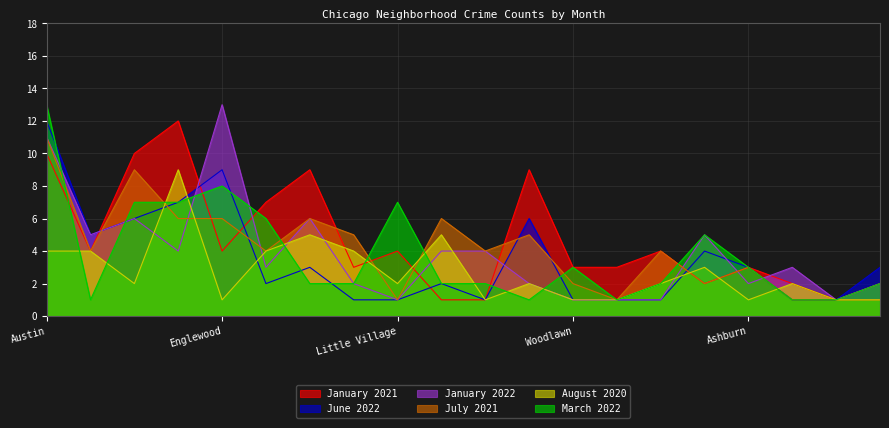

Where is the first local minimum for March 2022?

Grand Crossing